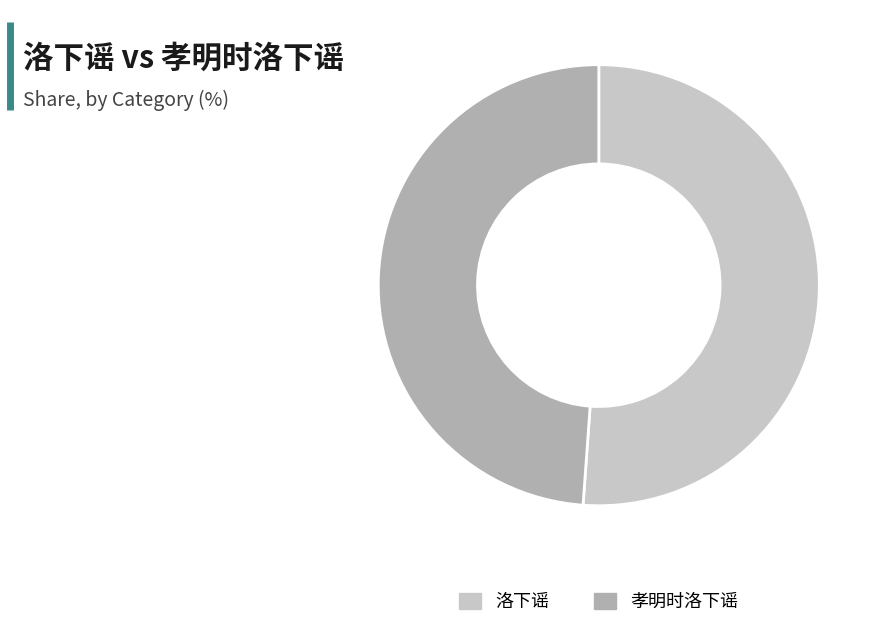

Is it true that 洛下谣 is 51% of the pie?

True